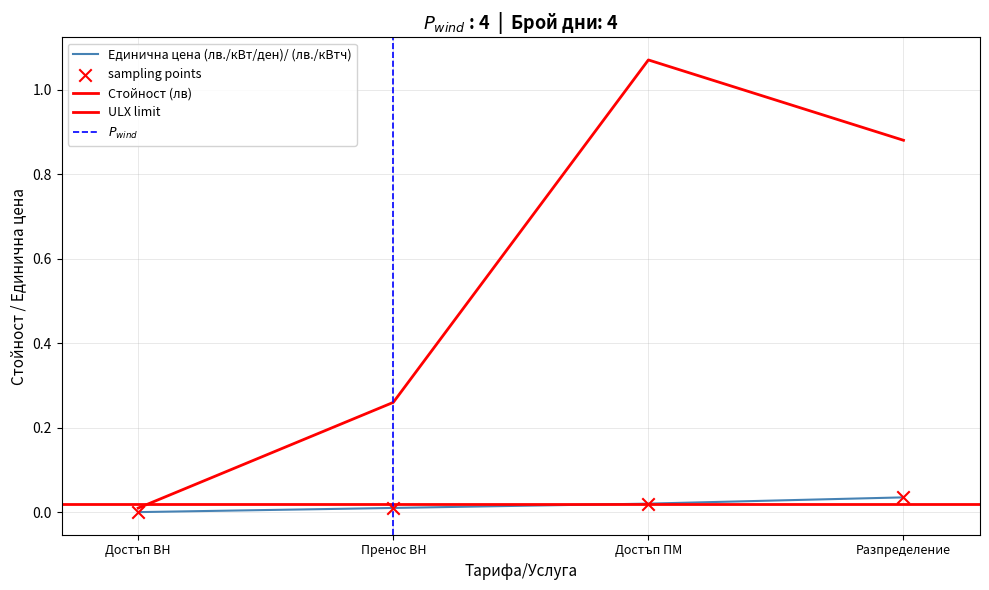

Is the value of Единична цена (лв./кВт/ден)/ (лв./кВтч) at Достъп ВН greater than the value of Стойност (лв) at Достъп ПМ?

No